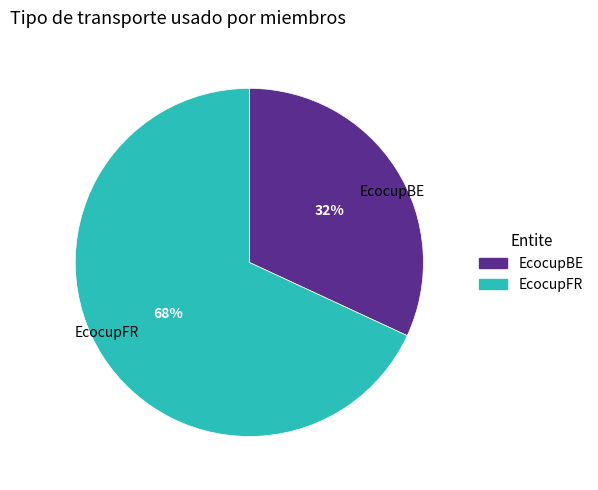

Between EcocupBE and EcocupFR, which is larger?

EcocupFR